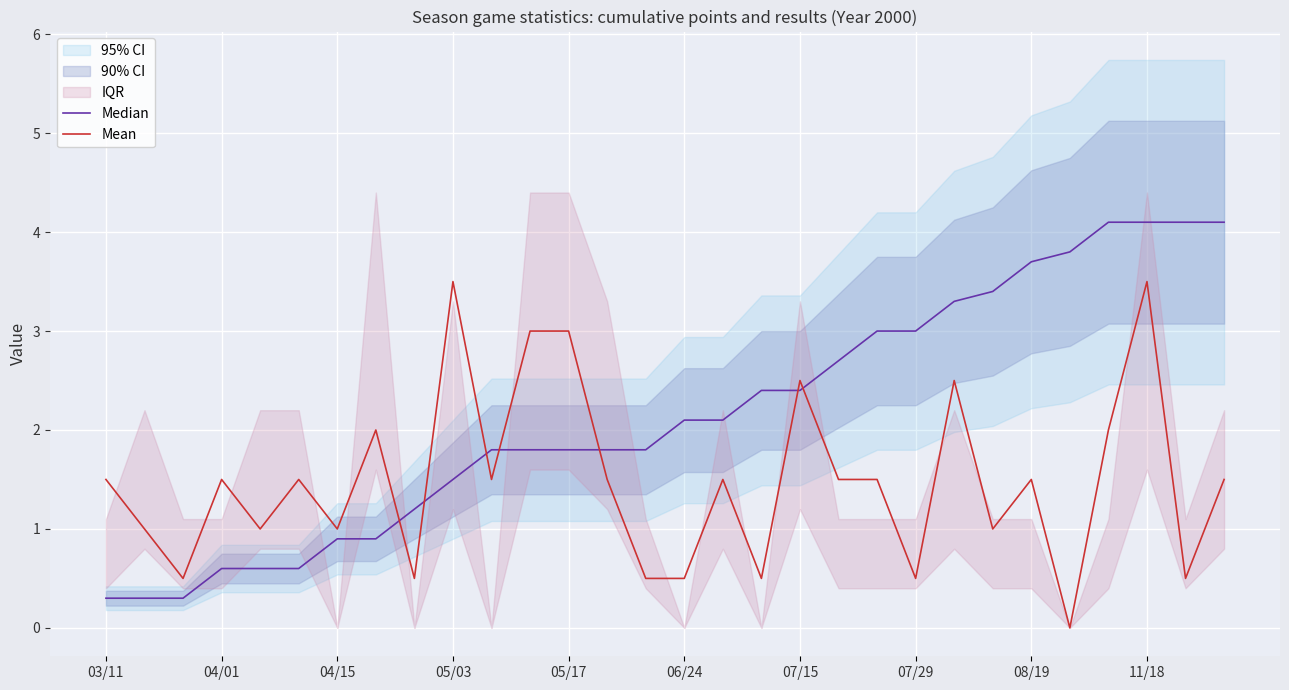

True or false: Mean has a value of 0.9 at 08/19.

False